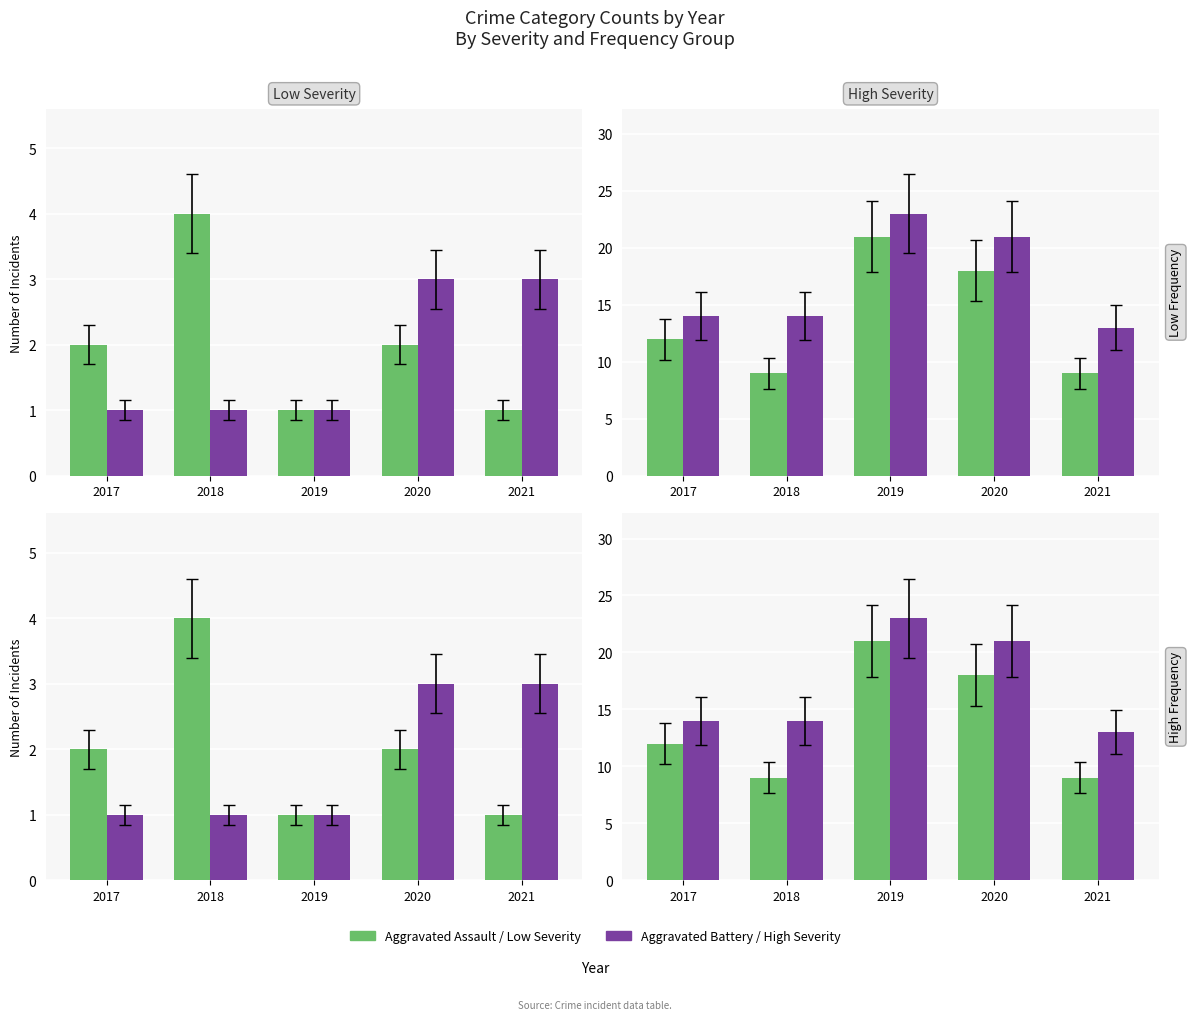

At which label does Aggravated Battery reach its peak?

2020